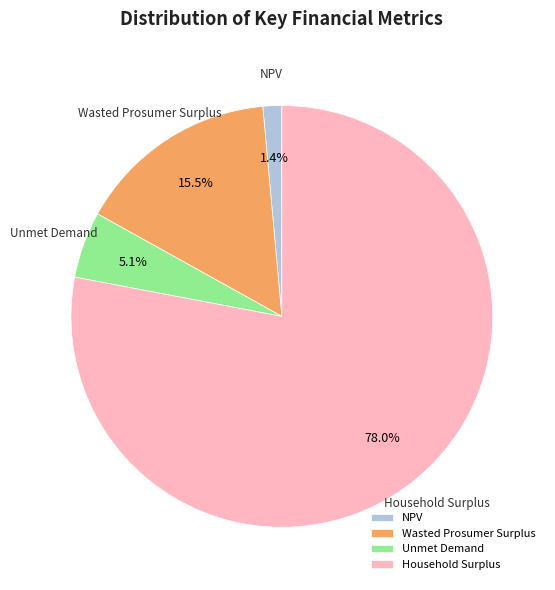

To the nearest percent, what portion does Household Surplus represent?

78%